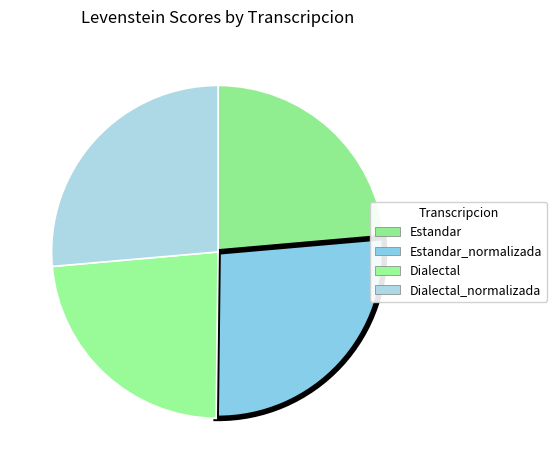

How many segments does this pie chart have?

4